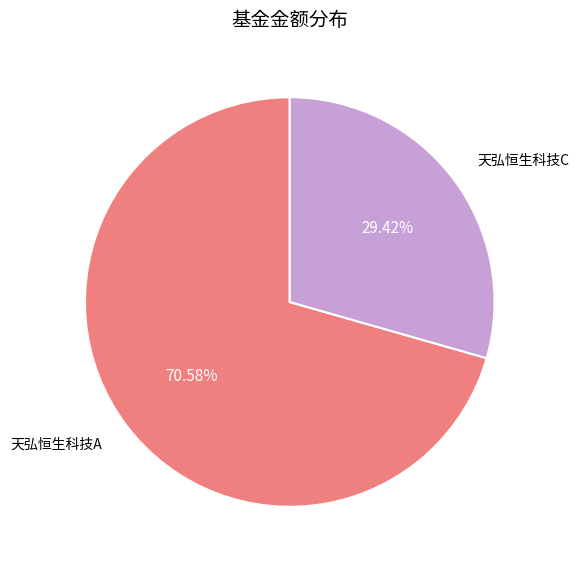

To the nearest percent, what is the difference between the largest and smallest slice percentages?

41%